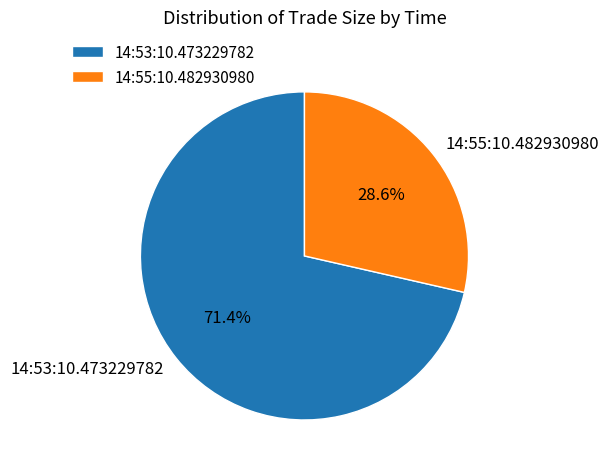

Do 14:55:10.482930980 and 14:53:10.473229782 together represent more than half of the pie?

Yes